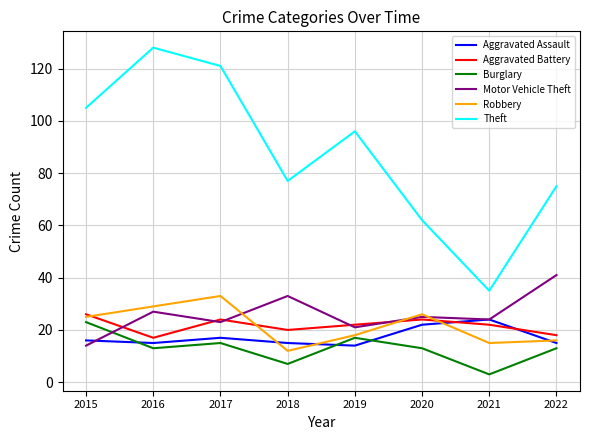

True or false: Theft and Burglary intersect in this chart.

False